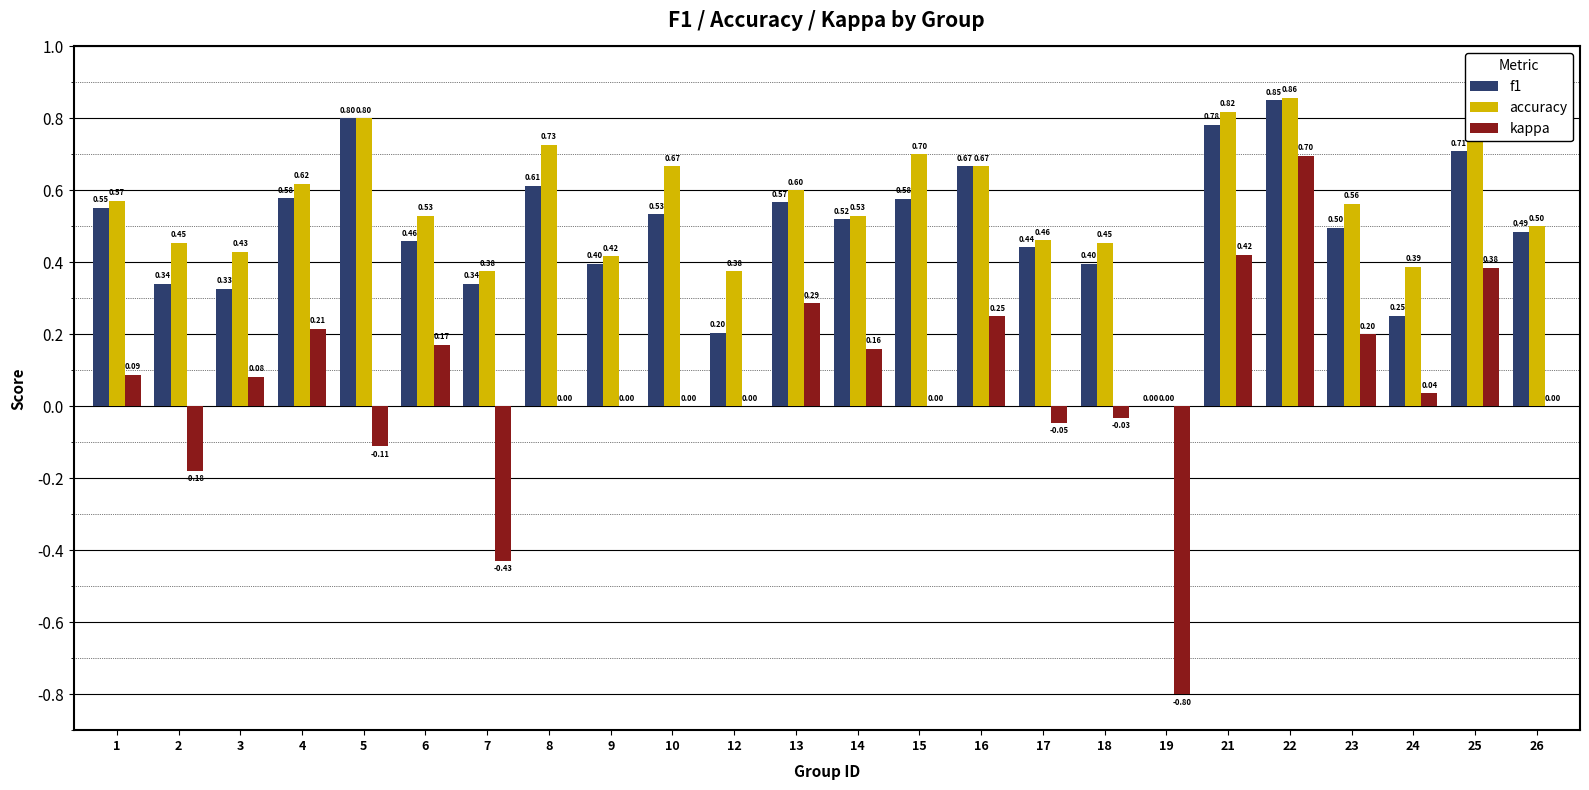

What is the sum of all kappa values?

1.4